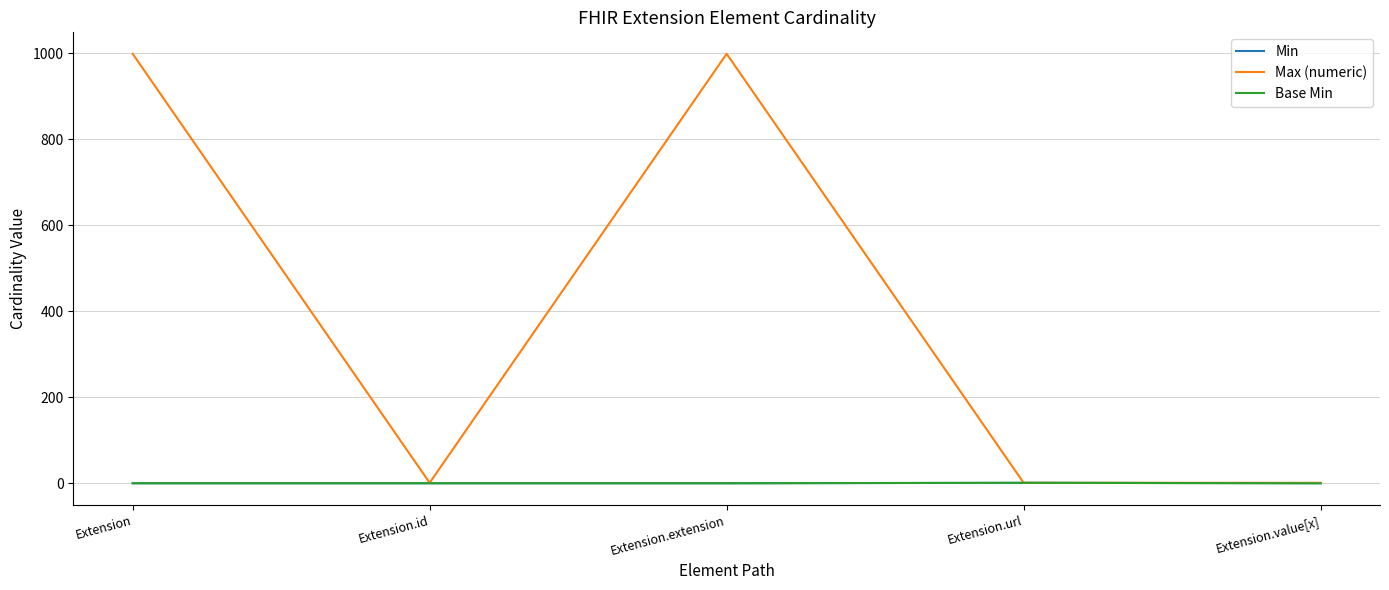

Does the chart have visible grid lines?

Yes